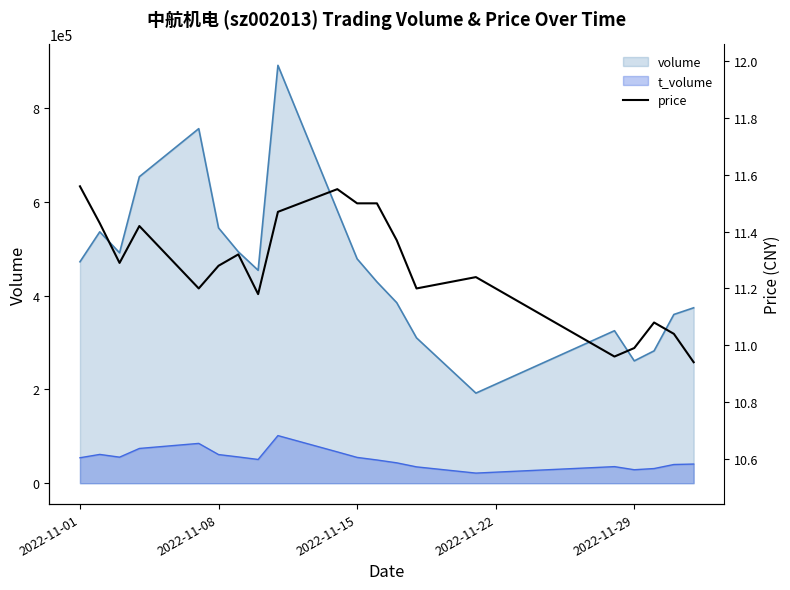

What is the minimum value for t_volume?

21555